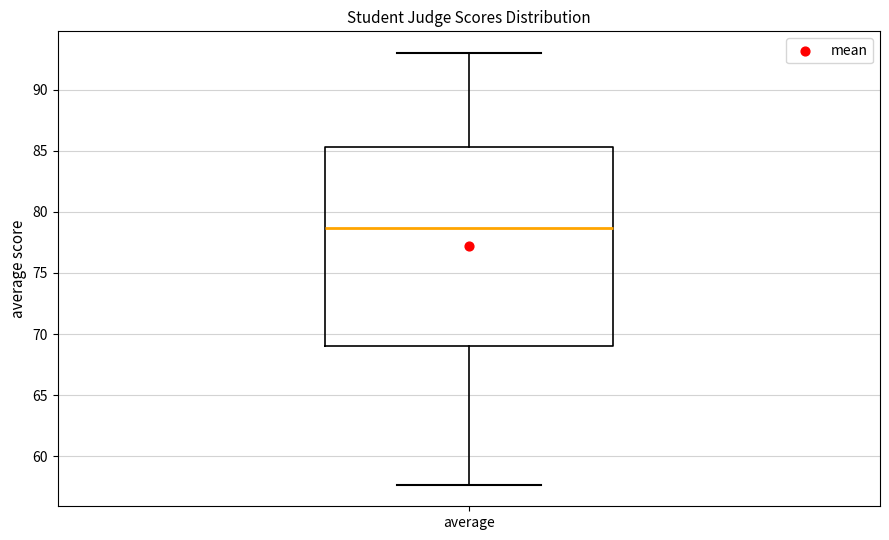

Where is the upper edge of the box for average on the y-axis? The values are not printed on the chart, so give them approximately, as read against the axis.

85.5